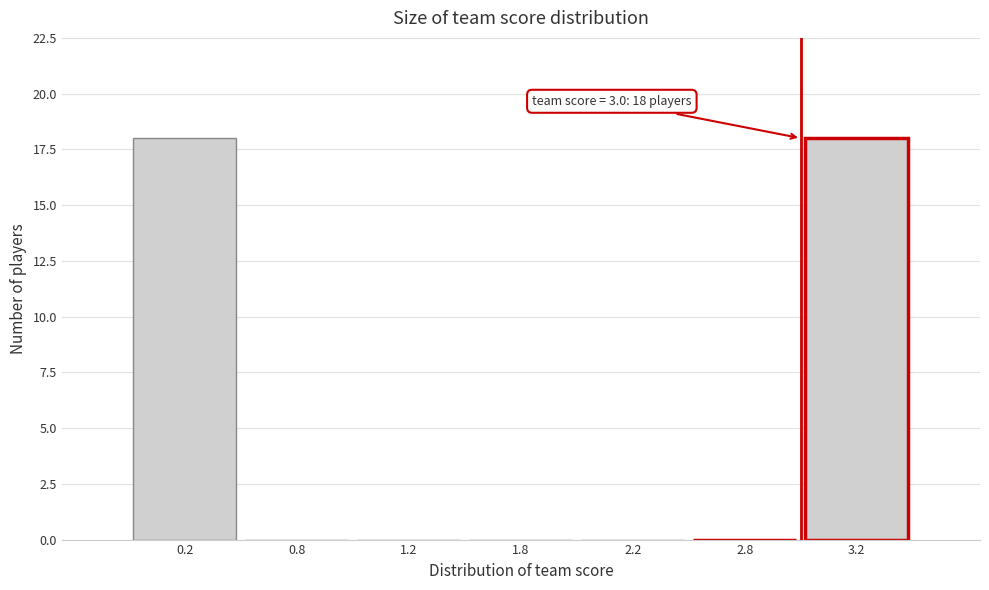

Reading right to left, list all the values displayed in this chart.

3.2=18	2.8=0	2.2=0	1.8=0	1.2=0	0.8=0	0.2=18